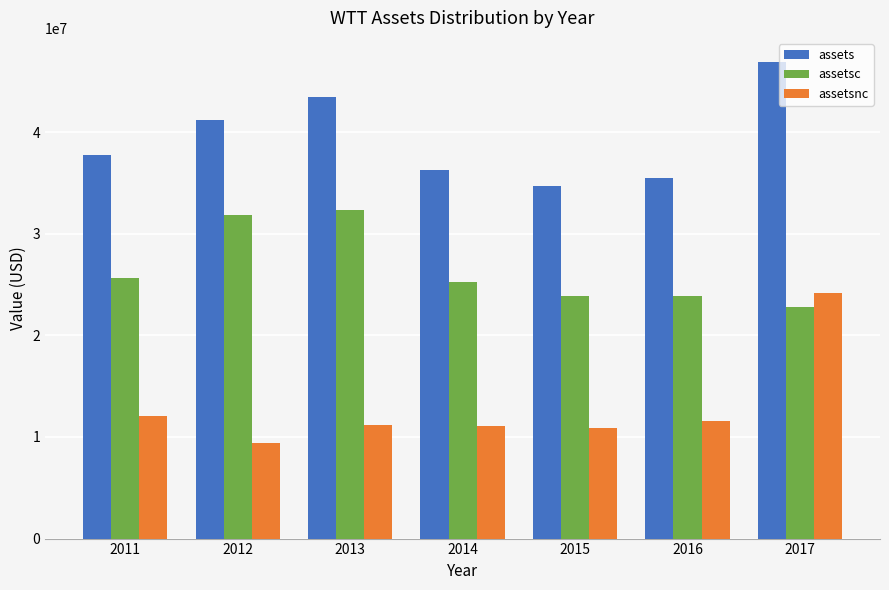

The assetsnc series shows 11127956 at 2013. True or false?

True